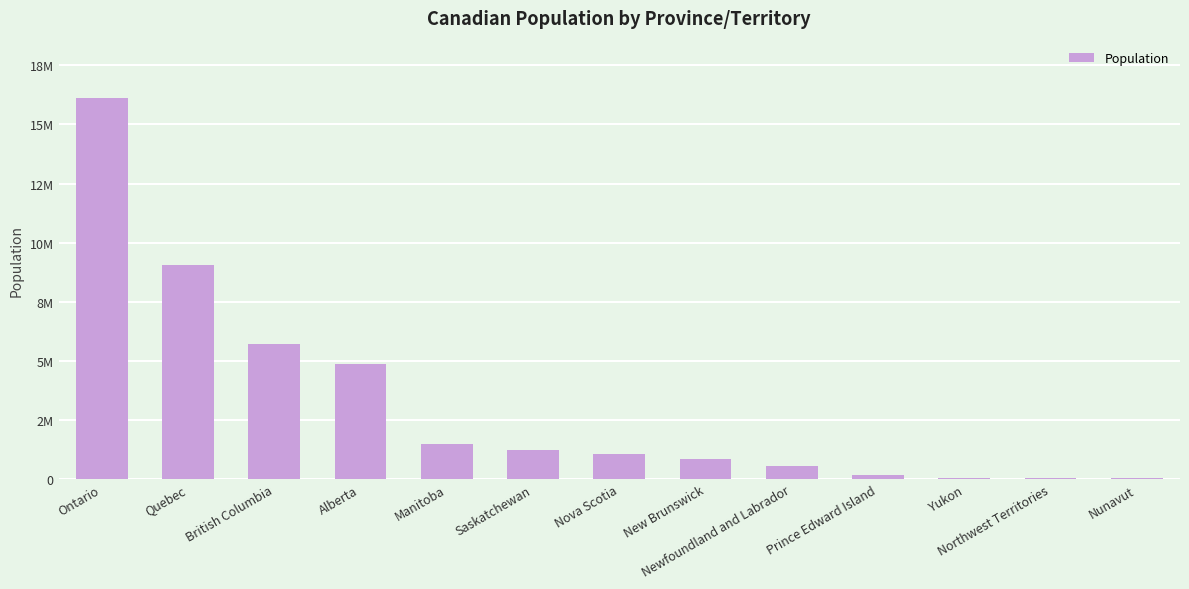

Rank the categories by value from lowest to highest.

Nunavut, Northwest Territories, Yukon, Prince Edward Island, Newfoundland and Labrador, New Brunswick, Nova Scotia, Saskatchewan, Manitoba, Alberta, British Columbia, Quebec, Ontario